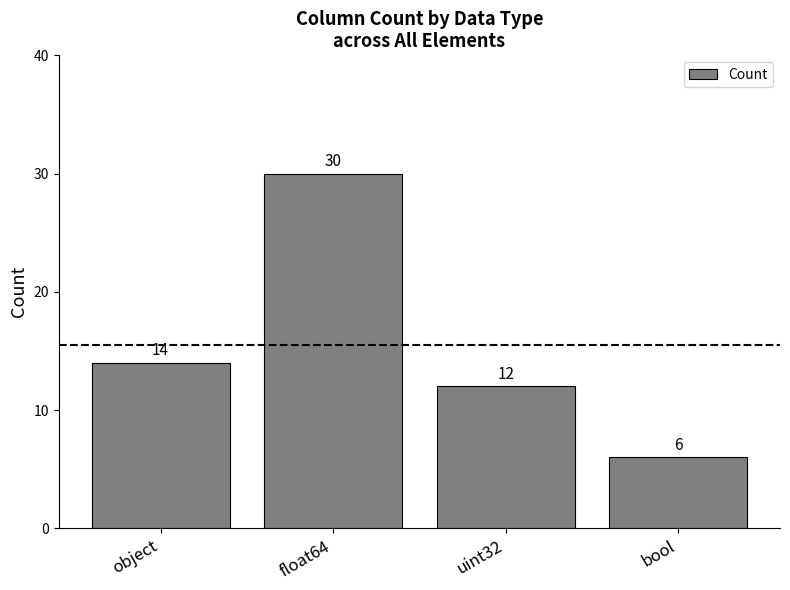

What is the minimum value shown in the chart?

6